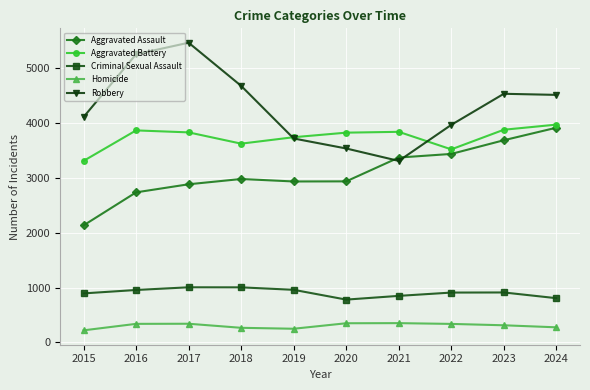

True or false: Robbery and Homicide cross at least once.

False